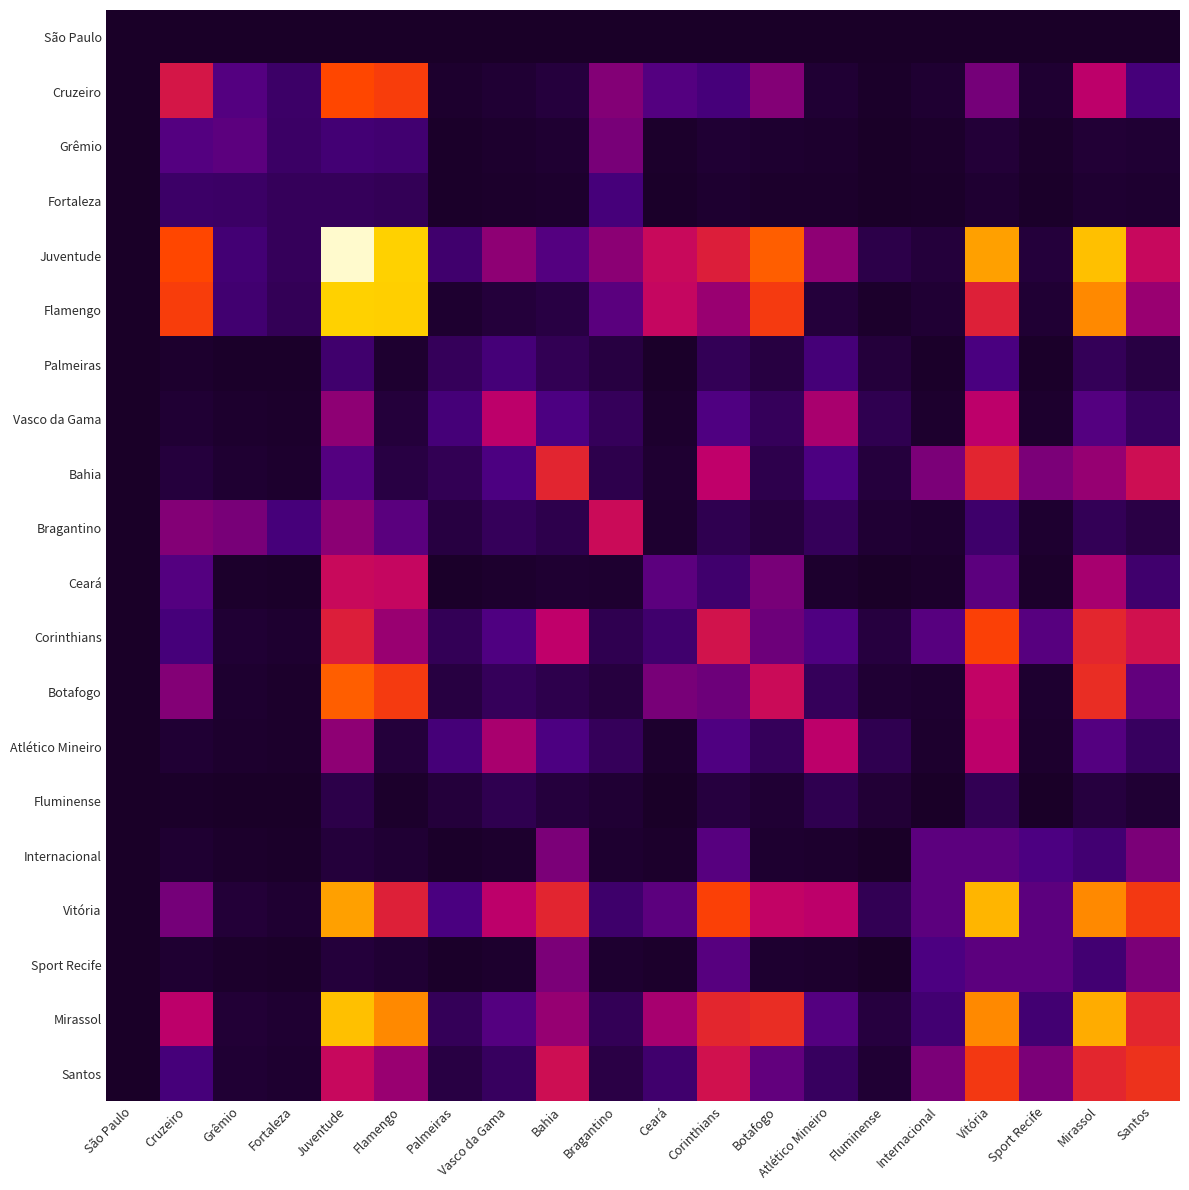

What is the difference between the highest and lowest values at Bahia?

11.9